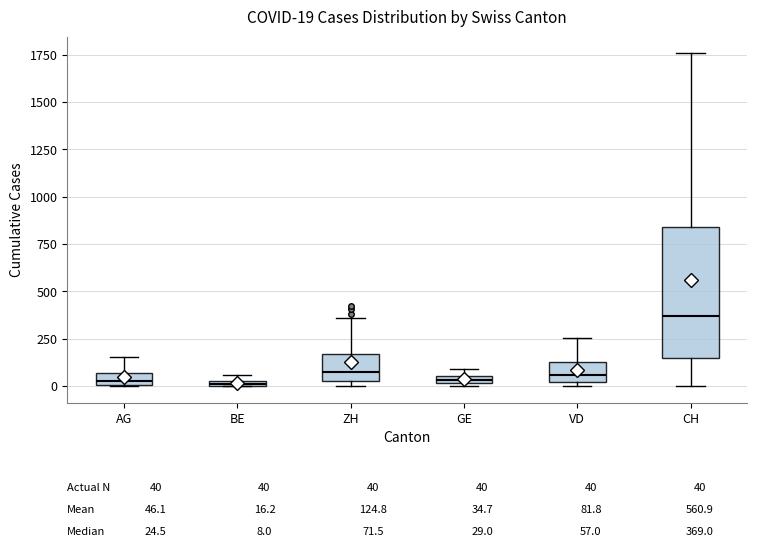

Comparing the boxes themselves (not the whiskers), which one is the tallest?

CH